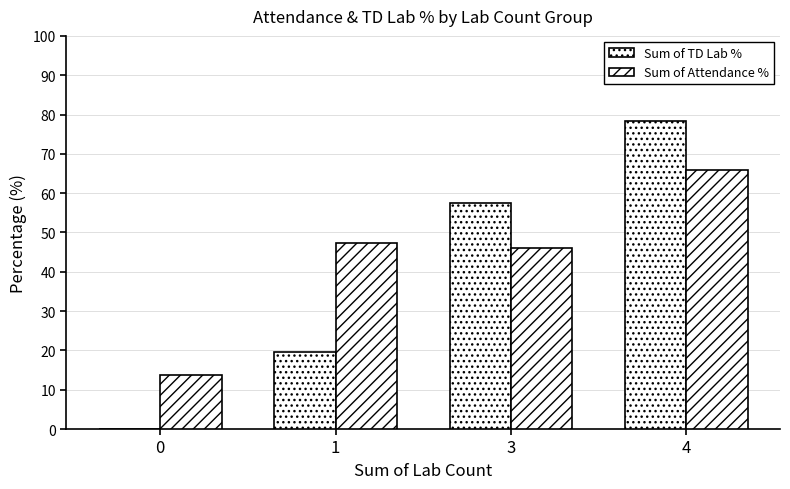

How many data points does each series have?

4